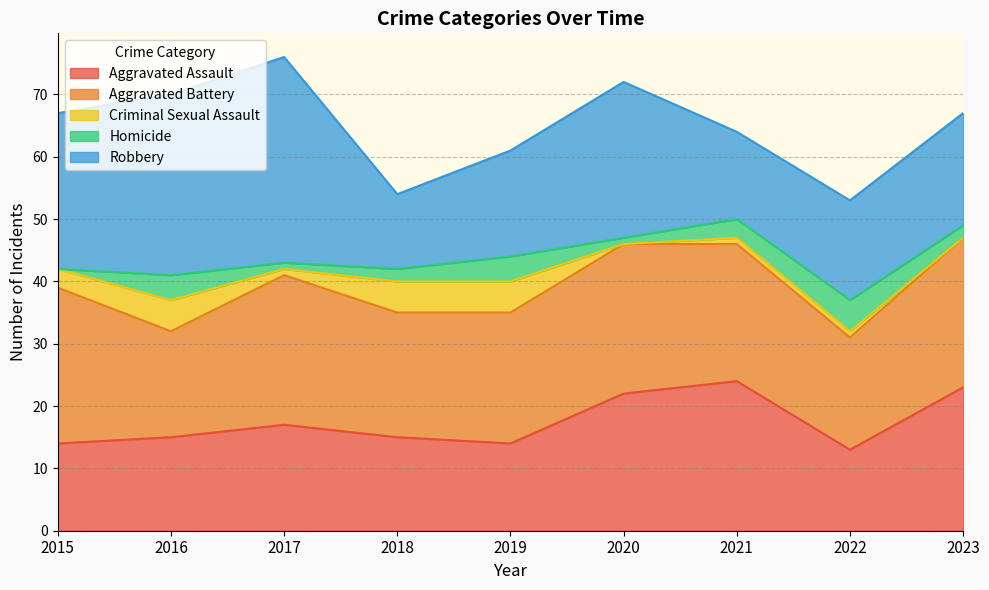

True or false: Criminal Sexual Assault and Robbery intersect in this chart.

False